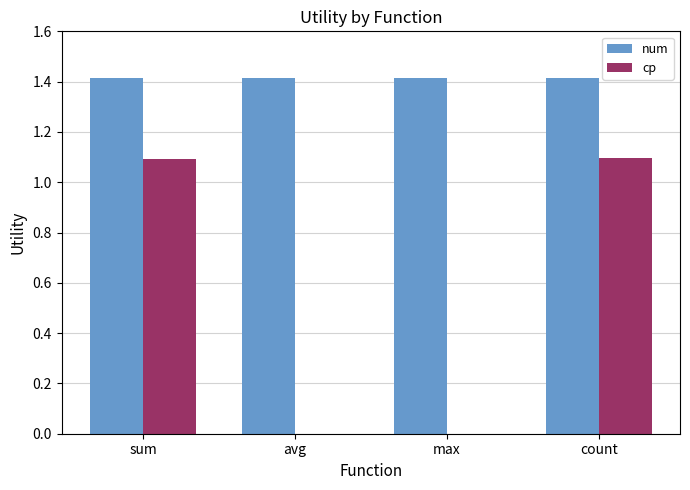

Is the value of num at sum greater than the value of cp at avg?

Yes